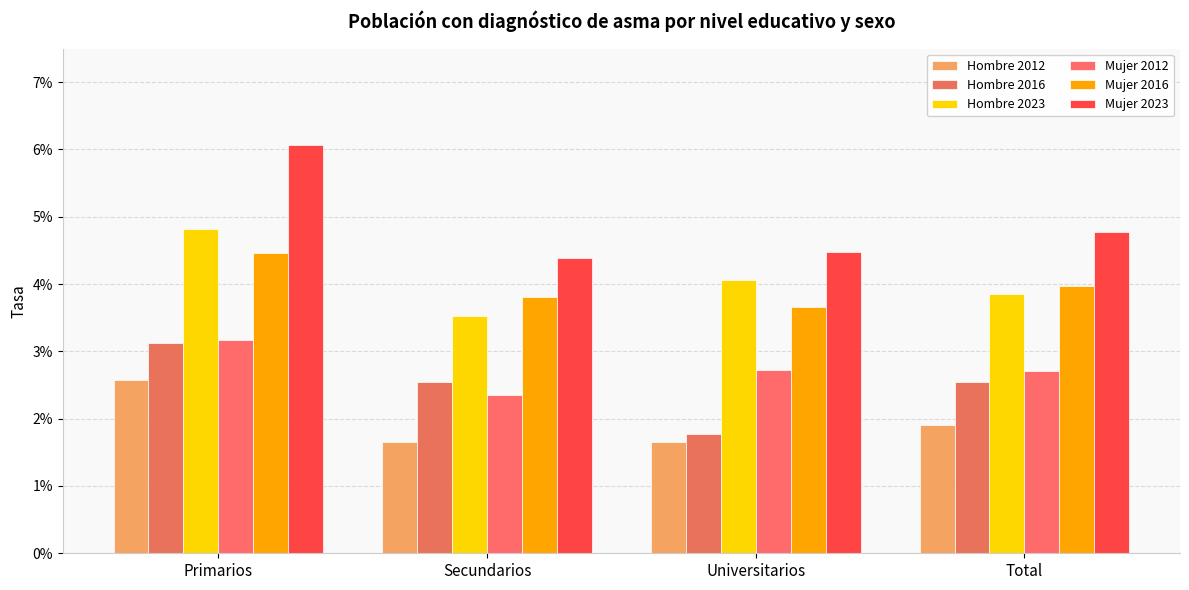

What is the sum of the Mujer 2023 values at Primarios and Secundarios?

0.1